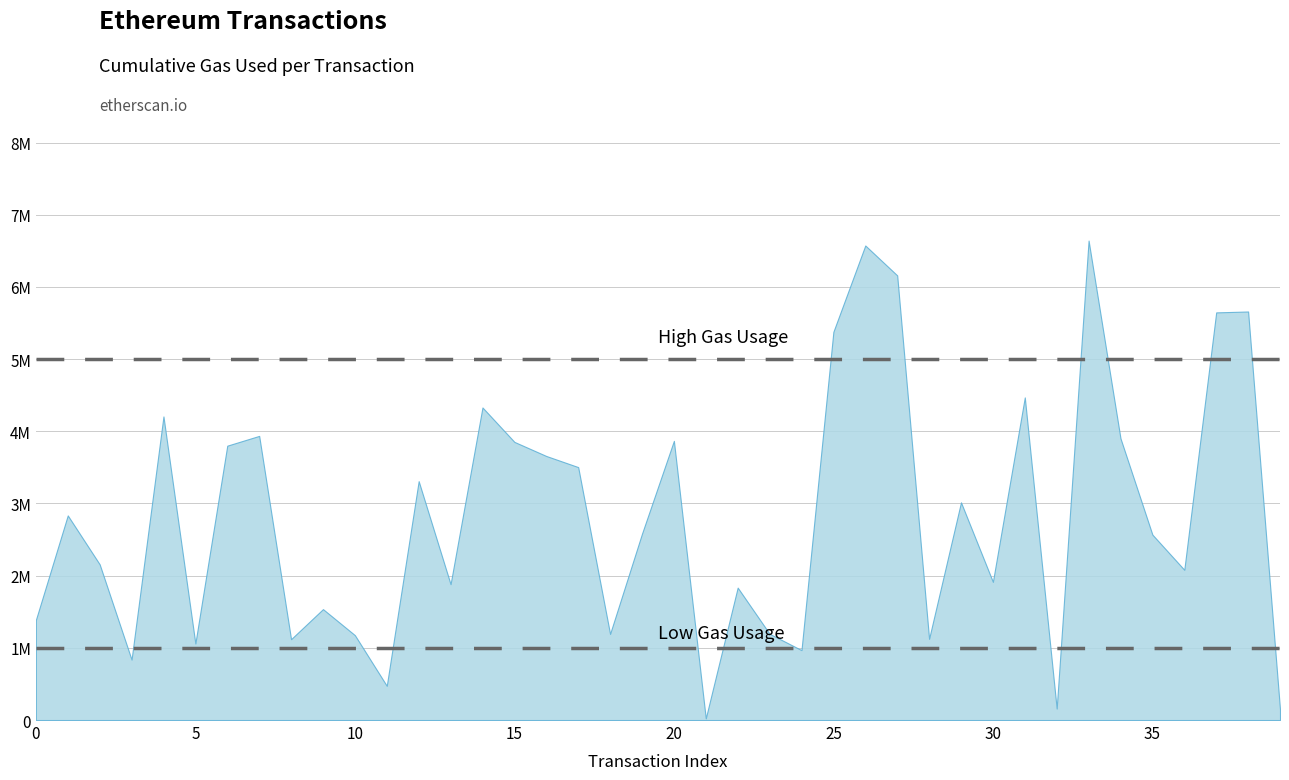

How many series are shown in this chart?

1